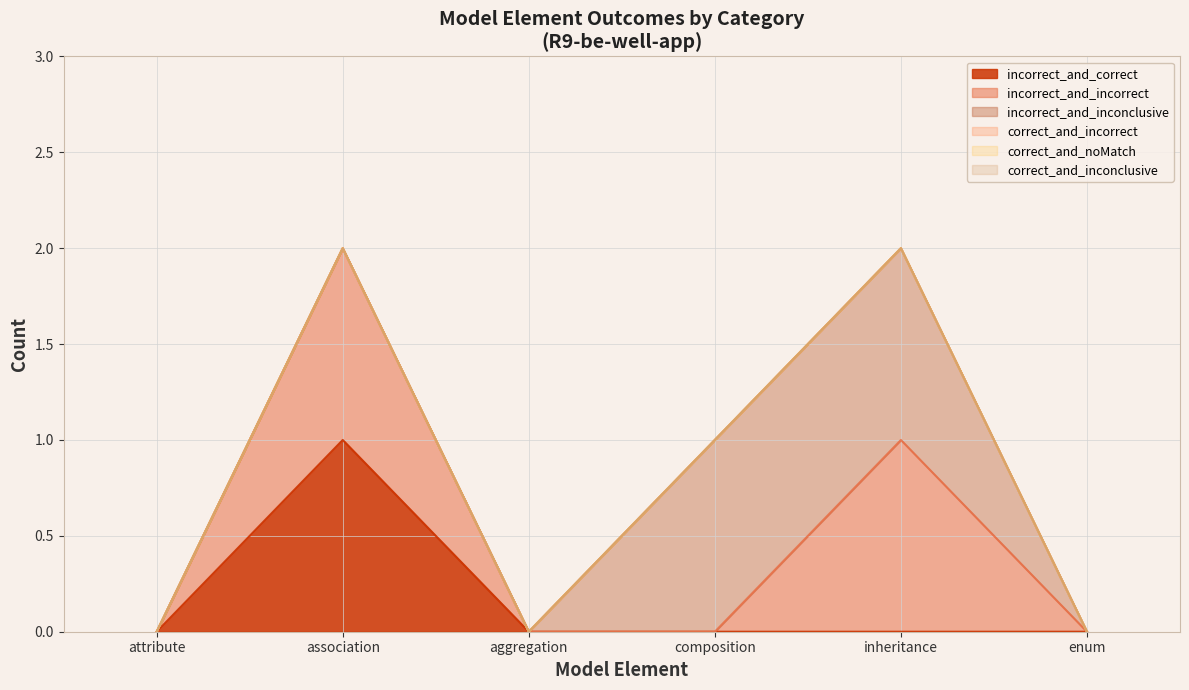

What are all the series names shown in the legend?

incorrect_and_correct, incorrect_and_incorrect, incorrect_and_inconclusive, correct_and_incorrect, correct_and_noMatch, correct_and_inconclusive